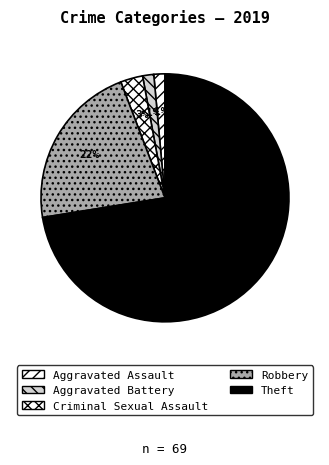

How many slices are in this pie chart?

5